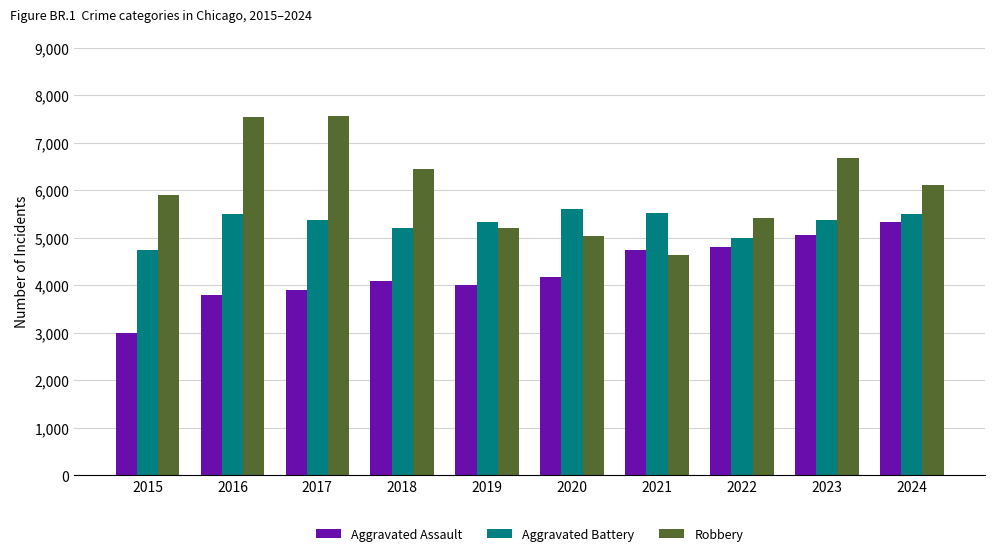

What is the difference between the highest and lowest values at 2023?

1622